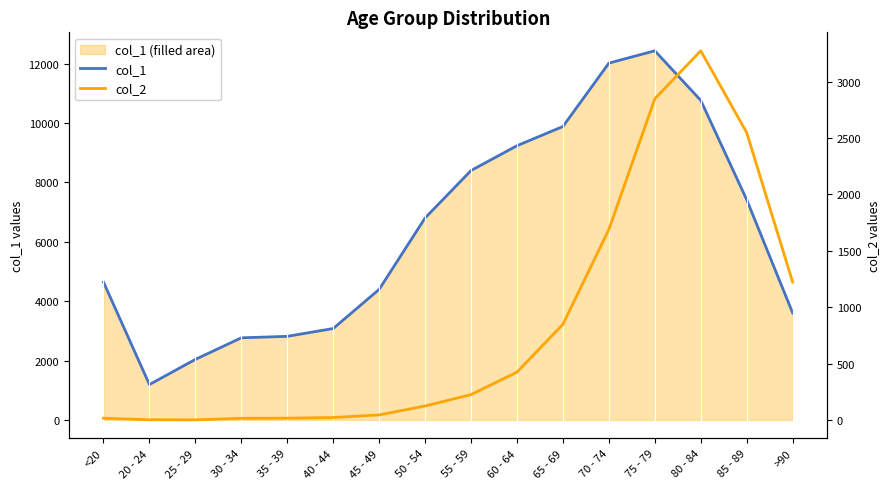

At which category is the sum across all series the highest?

75 - 79